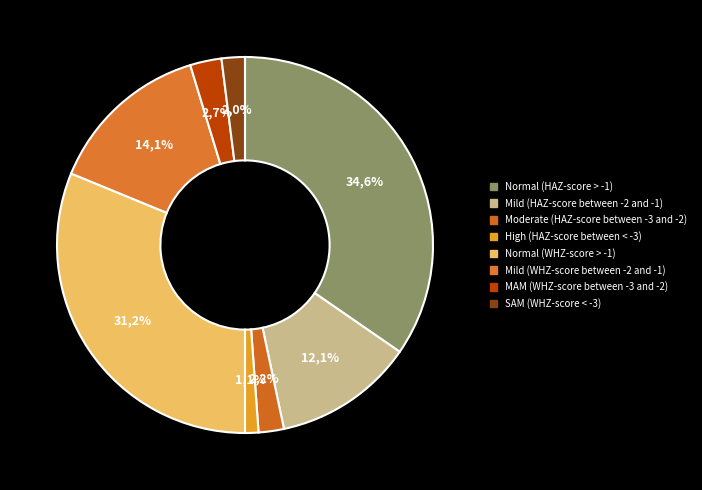

Which has a higher value, Normal (HAZ-score > -1) or Normal (WHZ-score > -1)?

Normal (HAZ-score > -1)